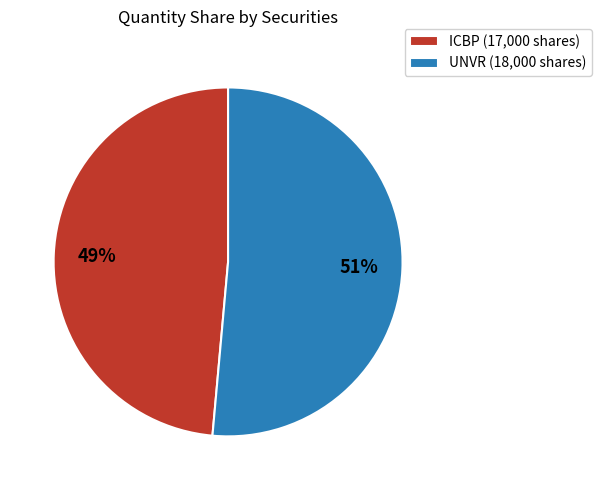

Is there a majority slice in this chart?

Yes